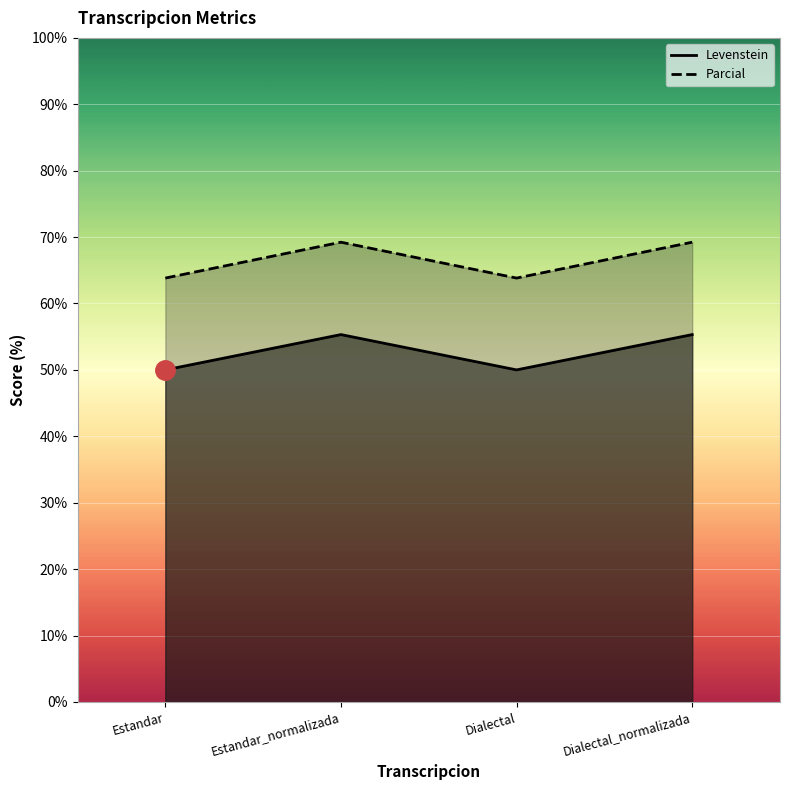

How many data points does each series have?

4